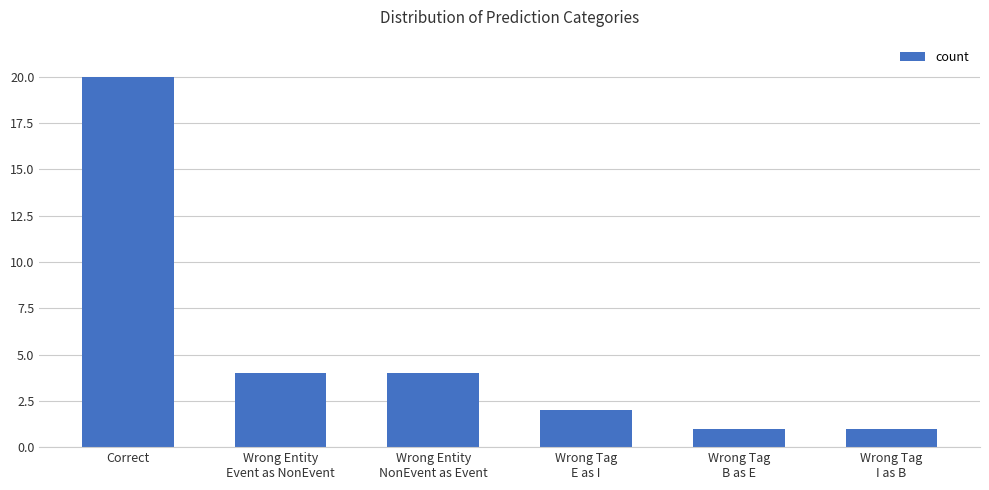

Reading left to right, extract all data points from this chart.

20	4	4	2	1	1